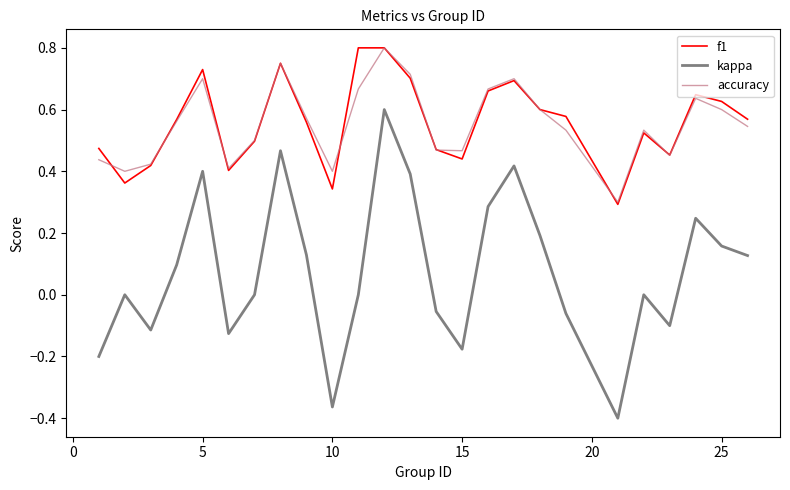

Which series has the widest spread of values?

kappa